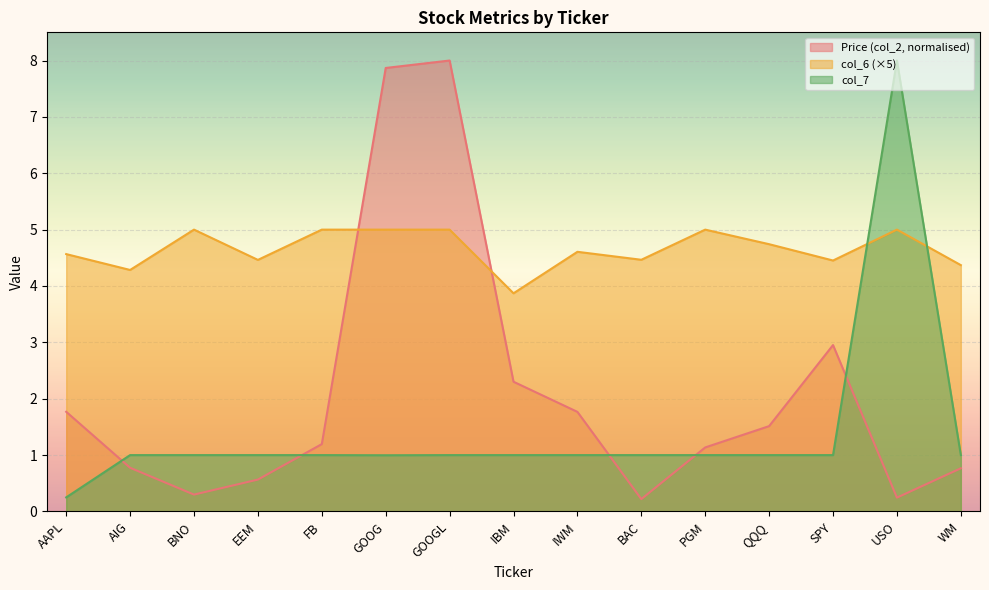

Read the col_7 value at WM.

1.0